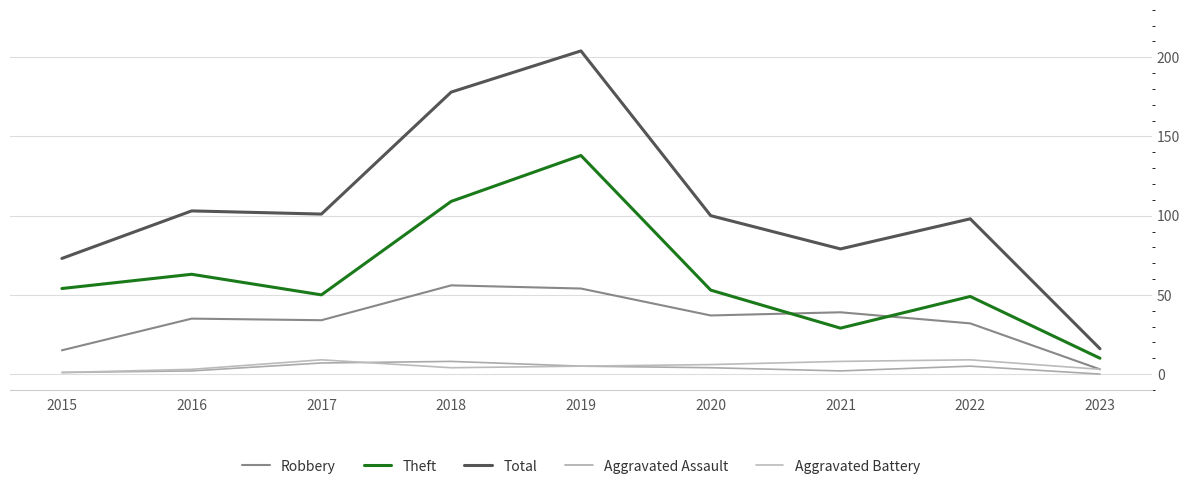

Which has a higher value, 2016 or 2020?

2020